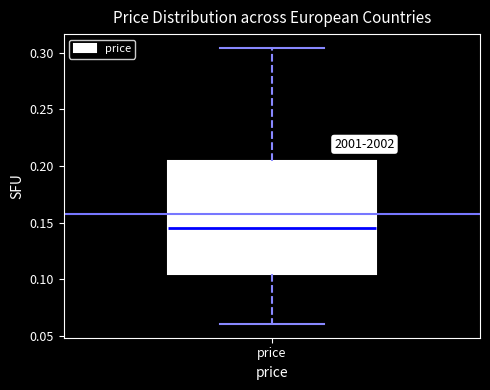

Transcribe this box plot: give where the median line is, the range the box spans, and where the two whiskers end, as read against the y-axis. The values are not printed on the chart, so give them approximately, as read against the axis.

median 0.145, box 0.105 to 0.205, whiskers 0.060 to 0.305